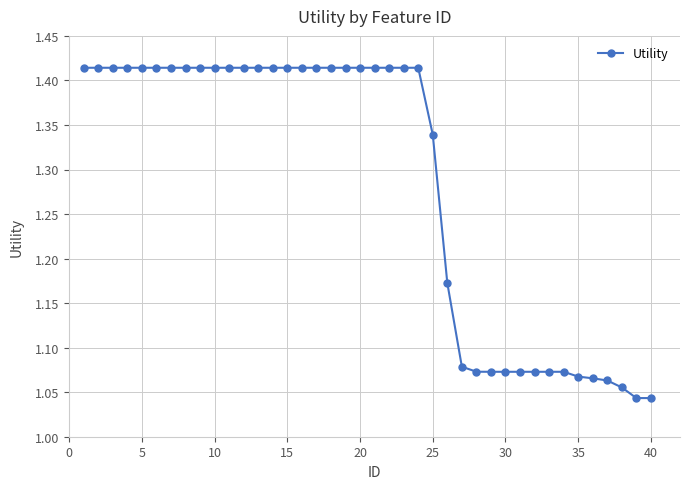

Is this an area chart (filled region under the line)?

No